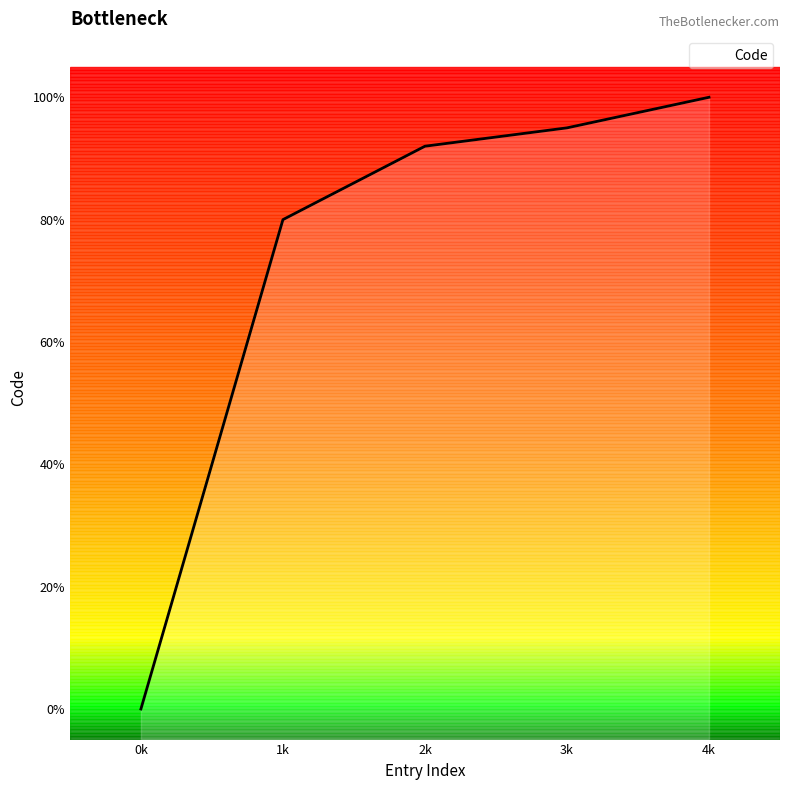

Does the chart display data point markers on the line(s)?

No